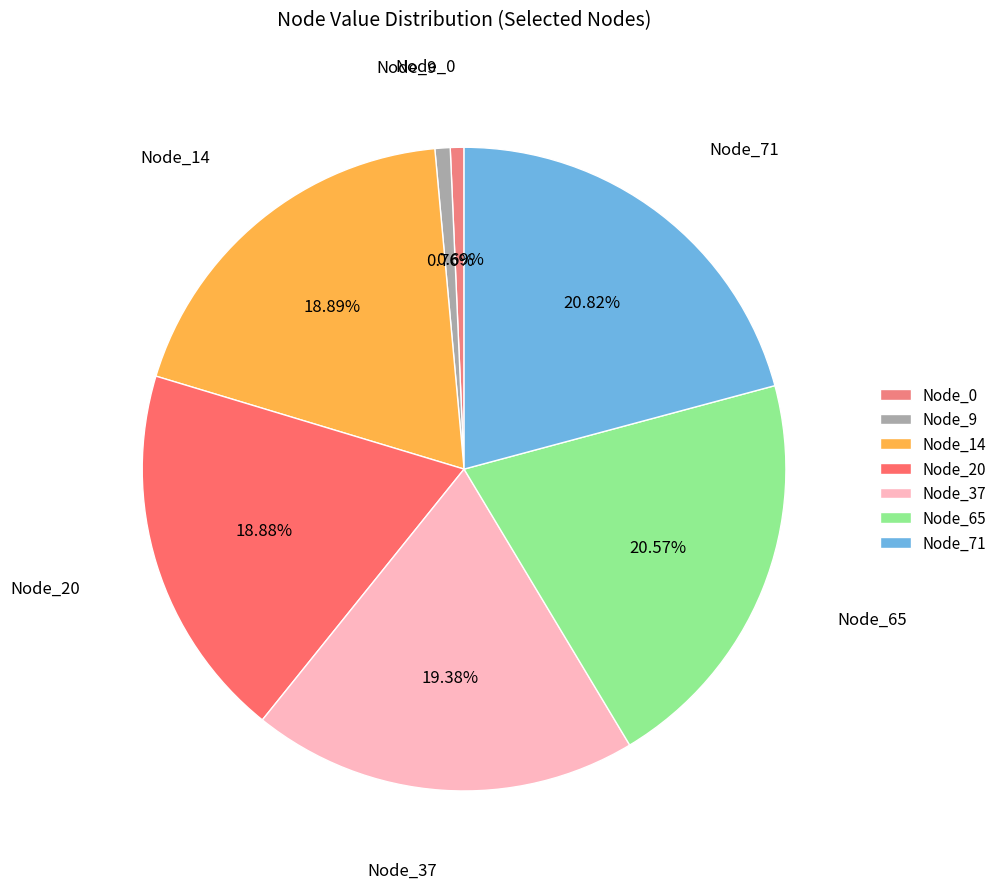

How many slices are in this pie chart?

7